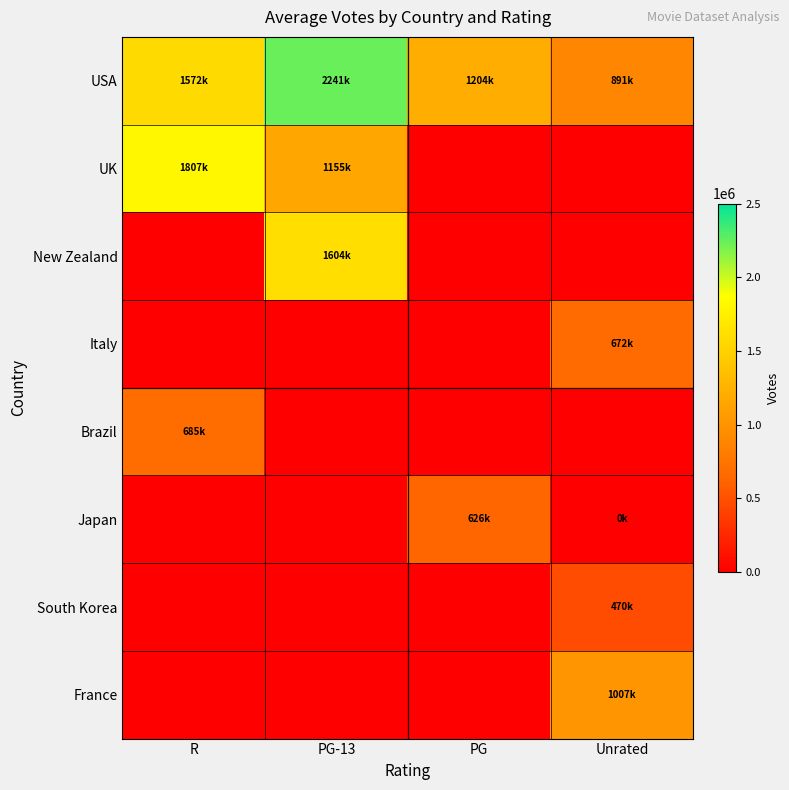

Where is UK nearest to the value 1481581?

PG-13